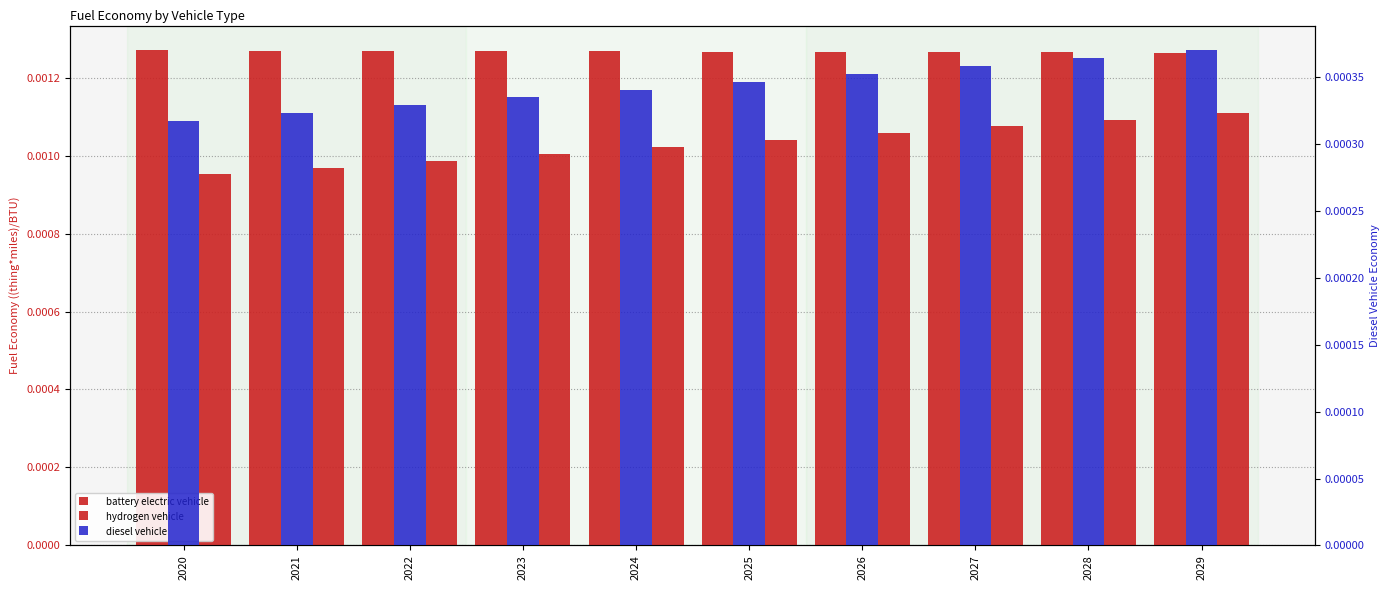

At which label is hydrogen vehicle closest to 0?

2020